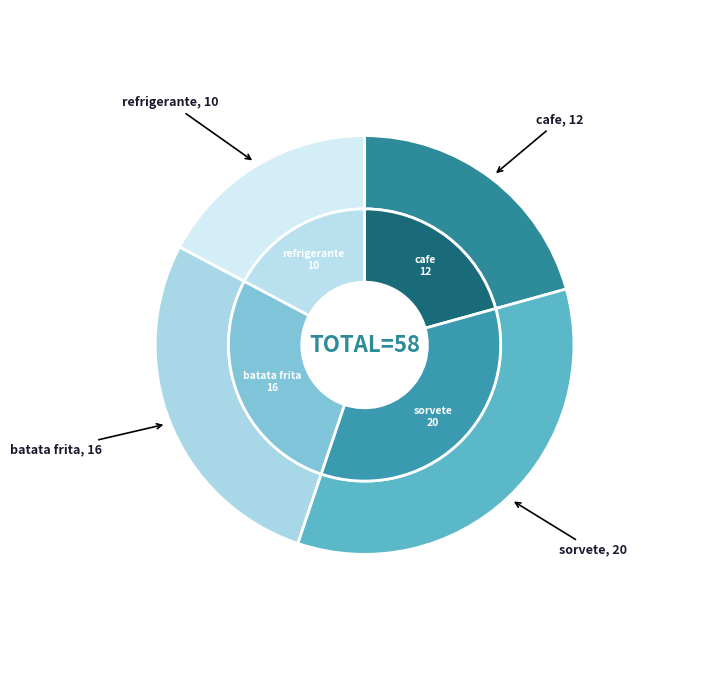

Do cafe and batata frita together represent more than half of the pie?

No